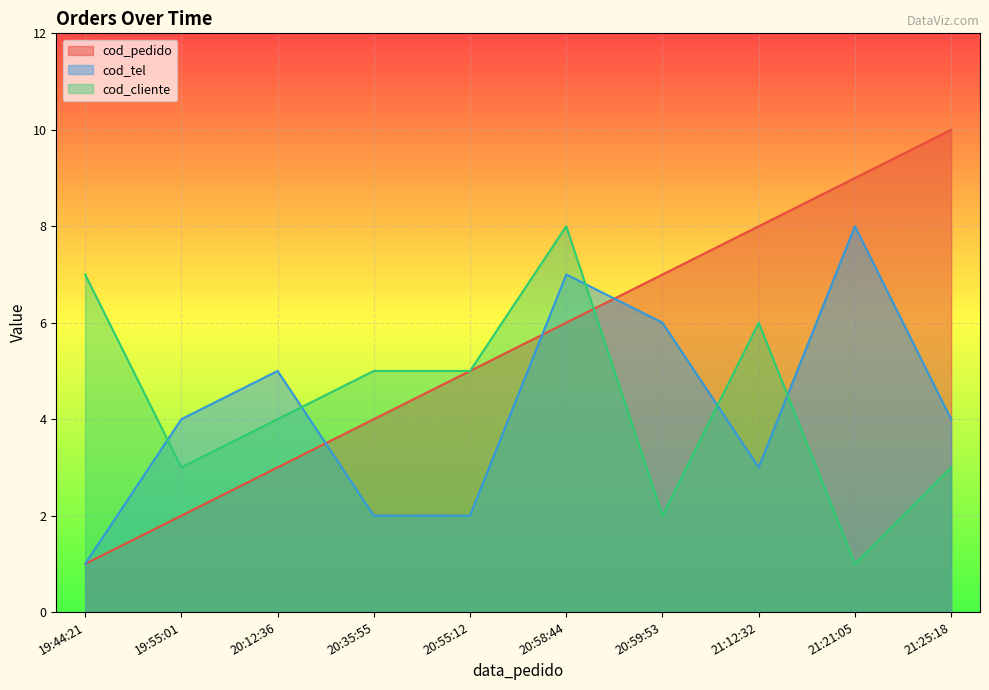

Which label corresponds to the smallest value in the chart?

19:44:21